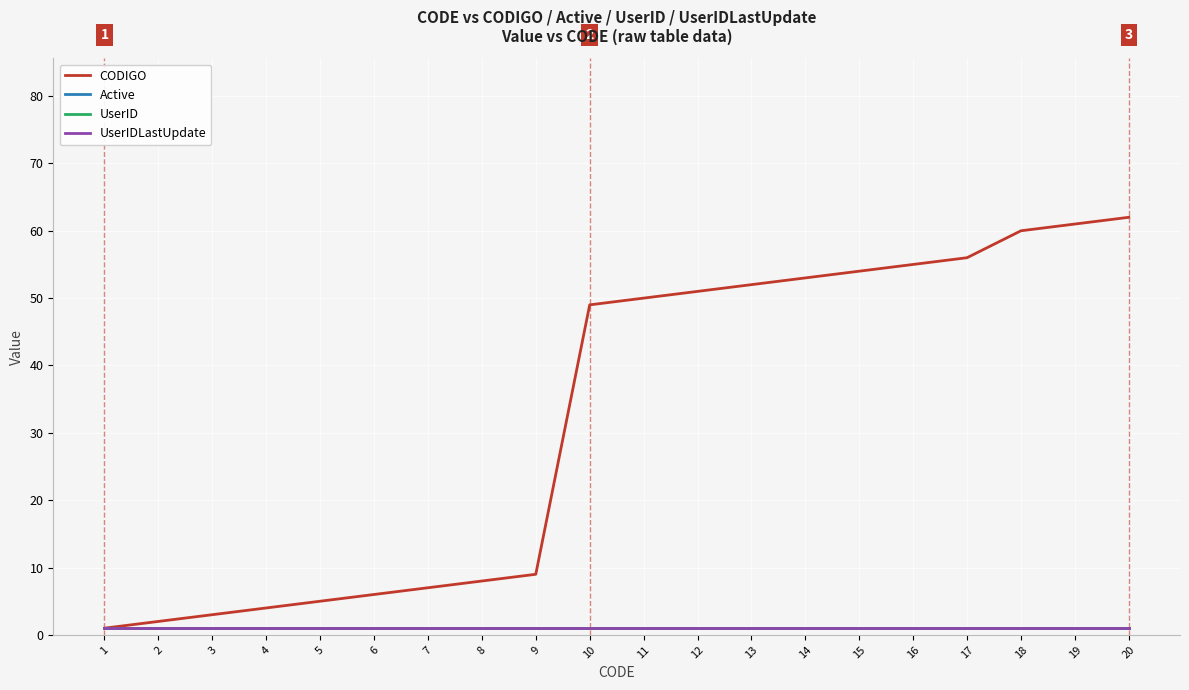

How many lines are shown in the chart?

4